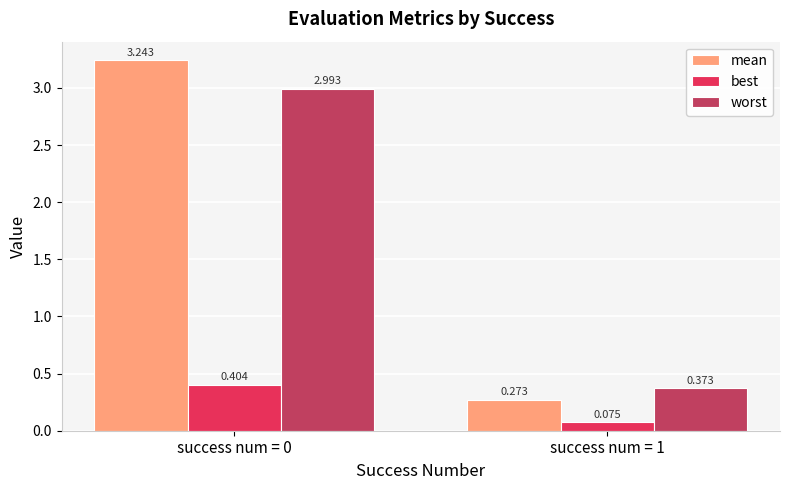

What is the average value of the worst series?

1.7